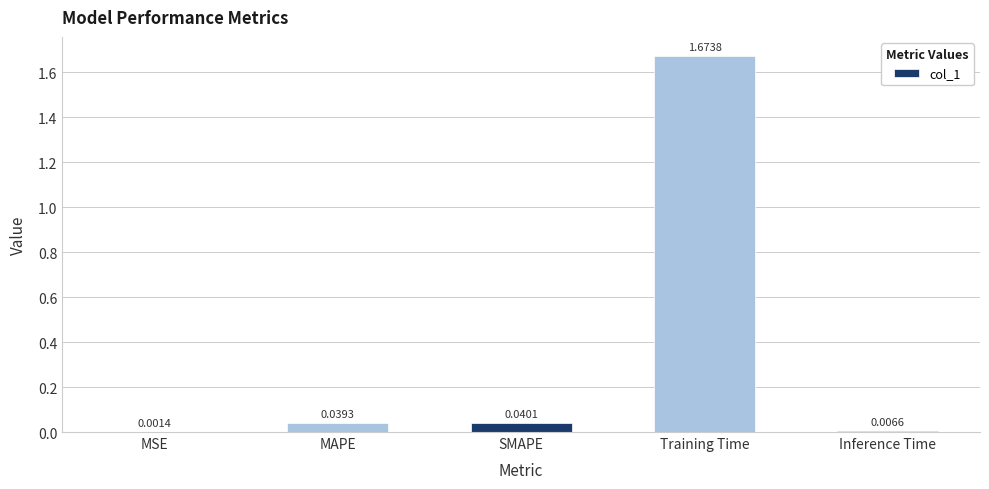

Count the number of categories in the chart.

5